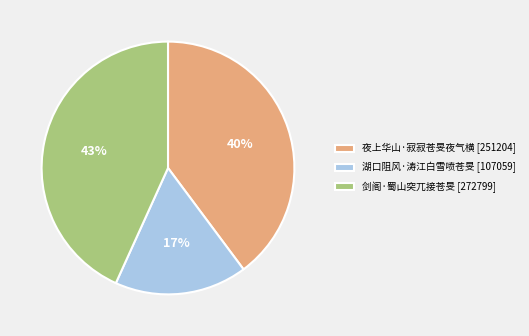

To the nearest percent, what is the difference between the 剑阁·蜀山突兀接苍旻 and 湖口阻风·涛江白雪喷苍旻 slice percentages?

26%